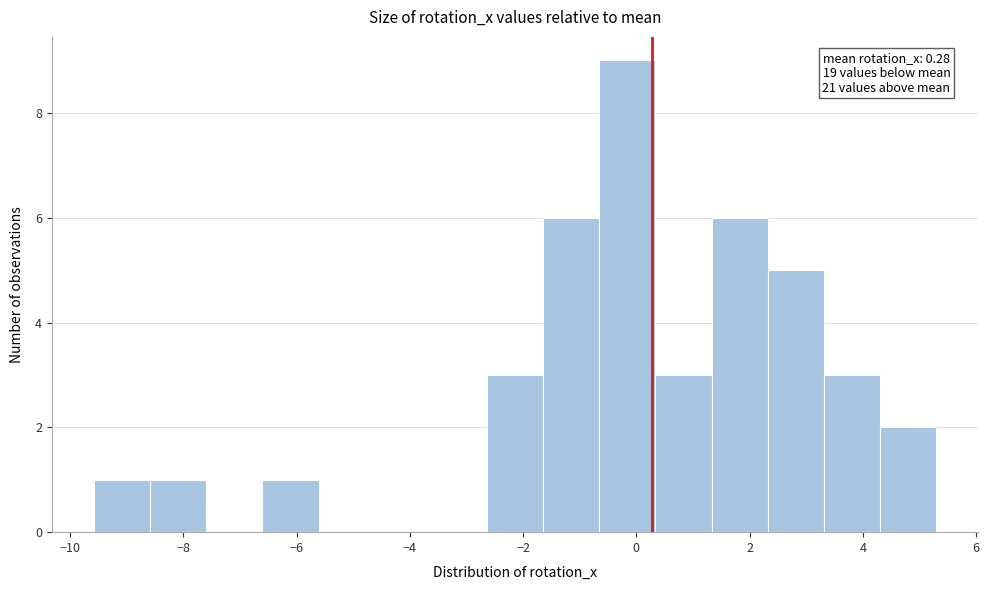

Which range on the x-axis has the tallest bar?

-0.6 to 0.4